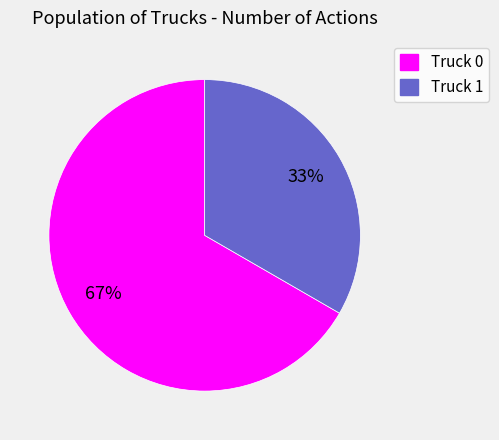

What is the smallest slice in the pie chart?

Truck 1